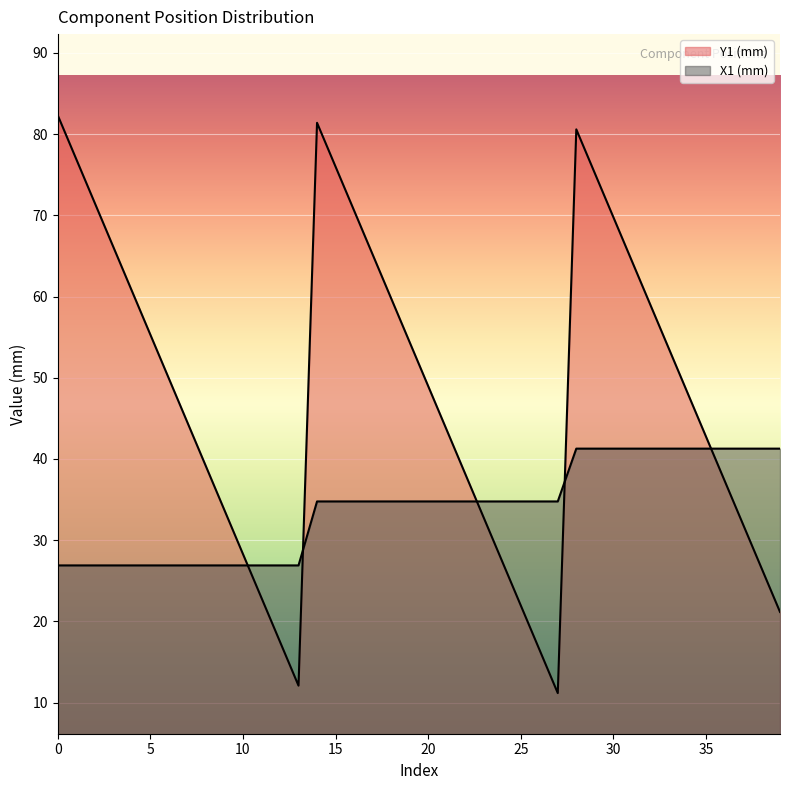

True or false: X1 (mm) has more than 1 points higher than both neighbors.

False